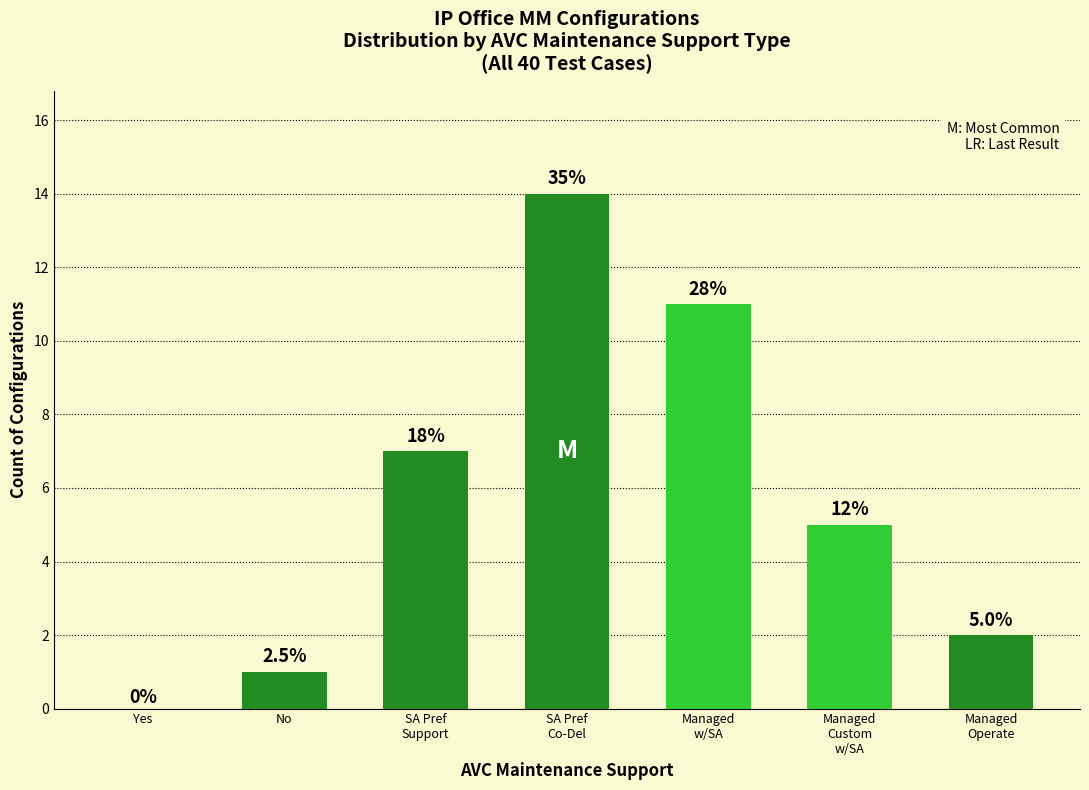

What is the value of the 4th bar from the left?

14